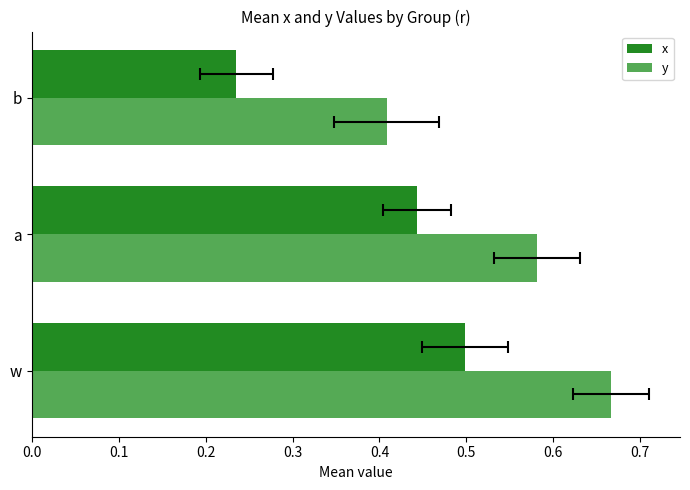

What are all the series names shown in the legend?

x, y